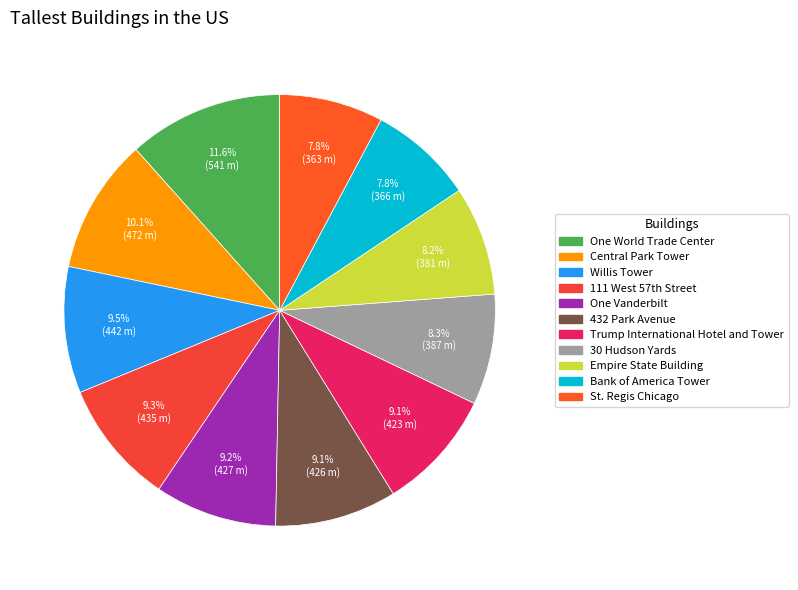

Rank the categories by value from highest to lowest.

One World Trade Center, Central Park Tower, Willis Tower, 111 West 57th Street, One Vanderbilt, 432 Park Avenue, Trump International Hotel and Tower, 30 Hudson Yards, Empire State Building, Bank of America Tower, St. Regis Chicago